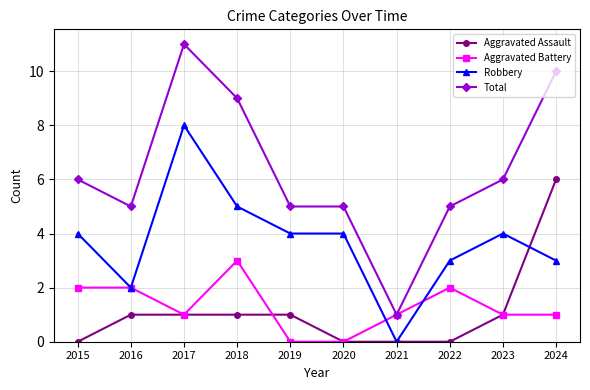

Where is the first local minimum for Aggravated Battery?

2017